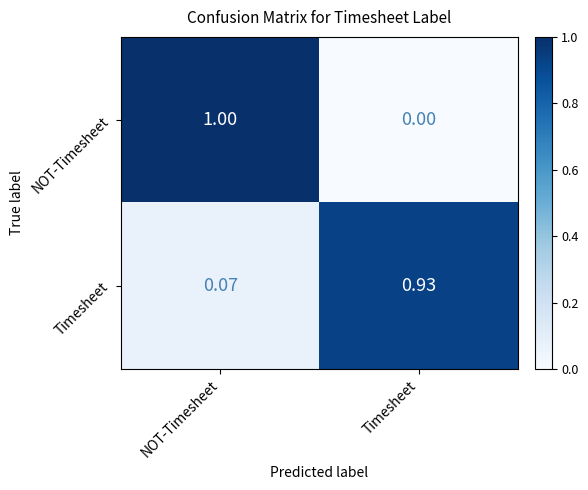

Rank the series by their maximum value, from highest to lowest.

NOT-Timesheet, Timesheet